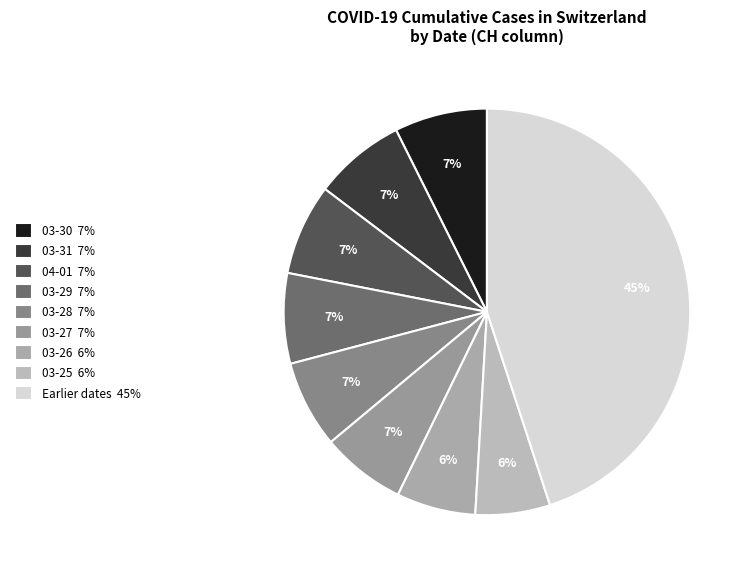

How many segments does this pie chart have?

9